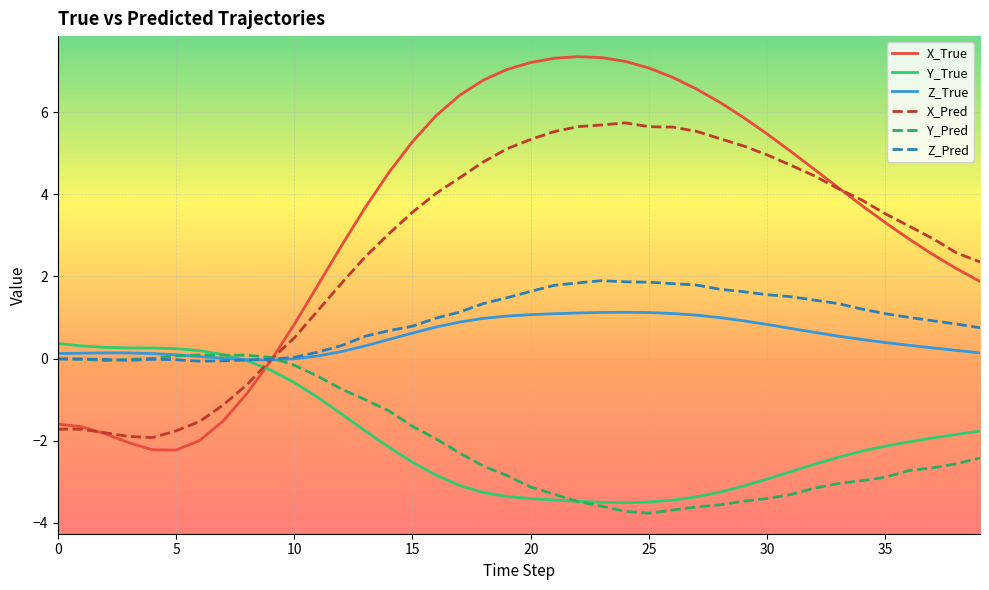

Which series has the largest range (max minus min)?

X_True